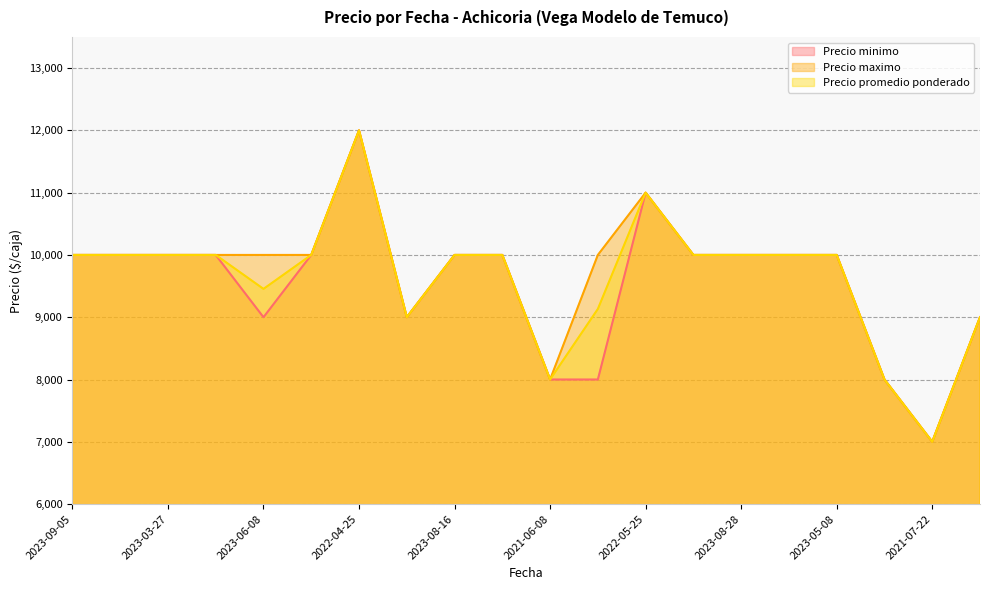

Reading left to right, extract all data points from this chart.

Precio minimo: 10000	10000	10000	10000	9000	10000	12000	9000	10000	10000	8000	8000	11000	10000	10000	10000	10000	8000	7000	9000
Precio maximo: 10000	10000	10000	10000	10000	10000	12000	9000	10000	10000	8000	10000	11000	10000	10000	10000	10000	8000	7000	9000
Precio promedio ponderado: 10000	10000	10000	10000	9455	10000	12000	9000	10000	10000	8000	9133	11000	10000	10000	10000	10000	8000	7000	9000